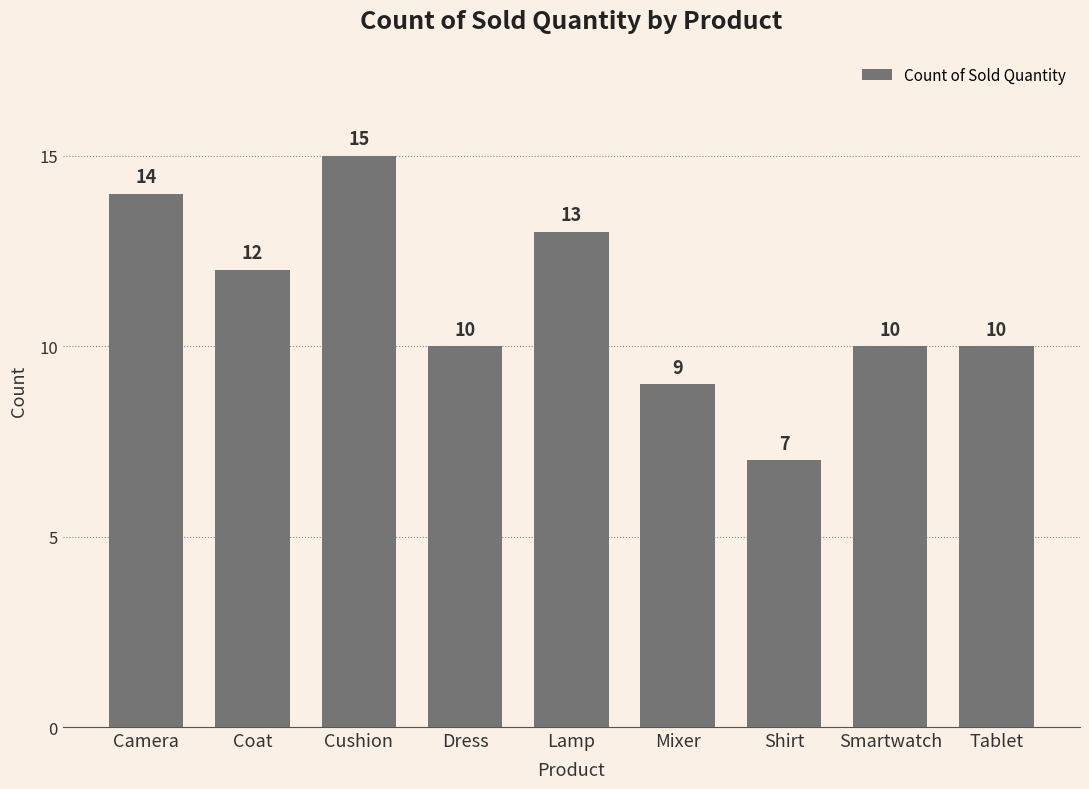

What is the difference between the values at Cushion and Camera?

1